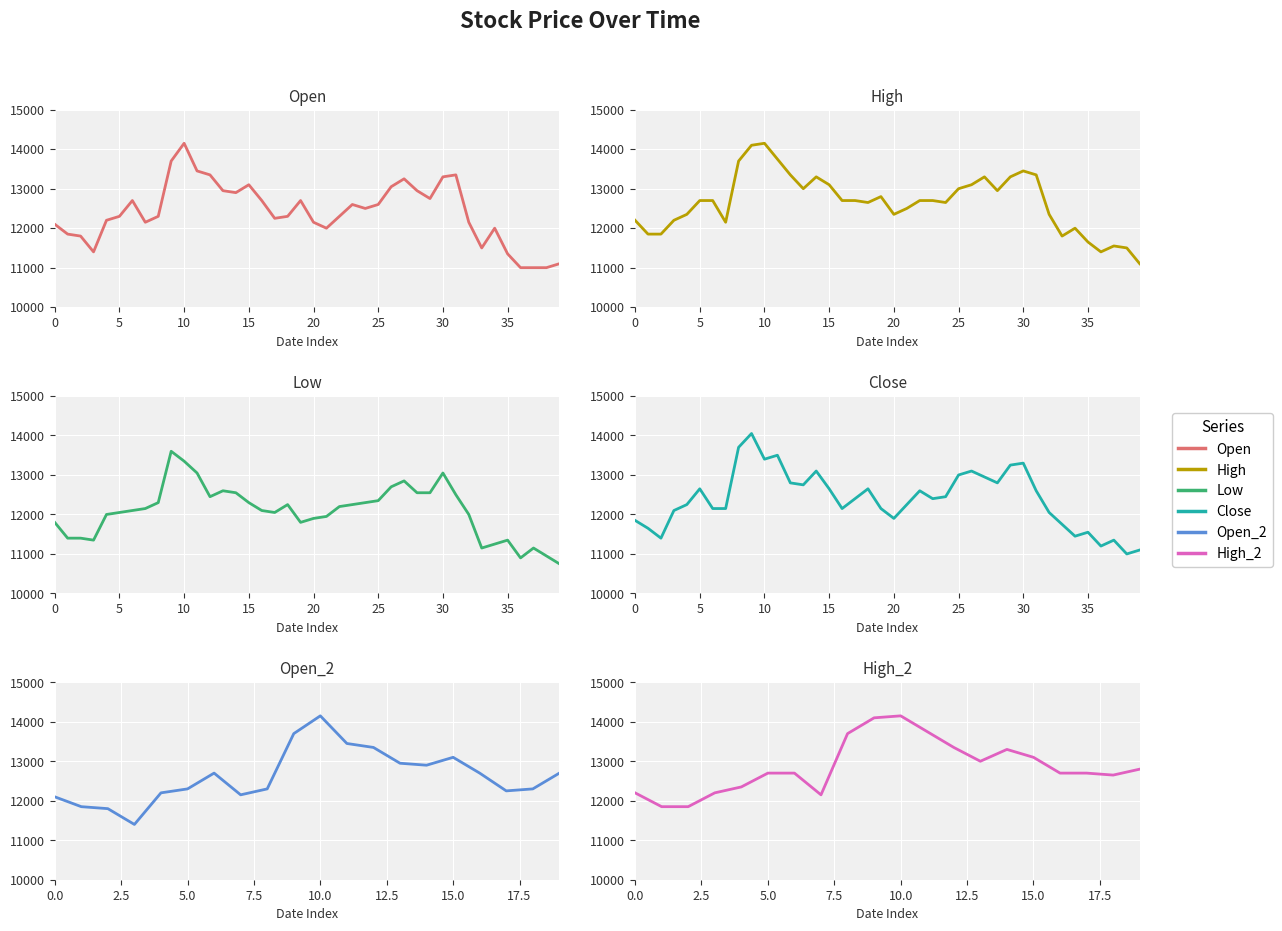

True or false: Low has a value of 12700 at 26.

True